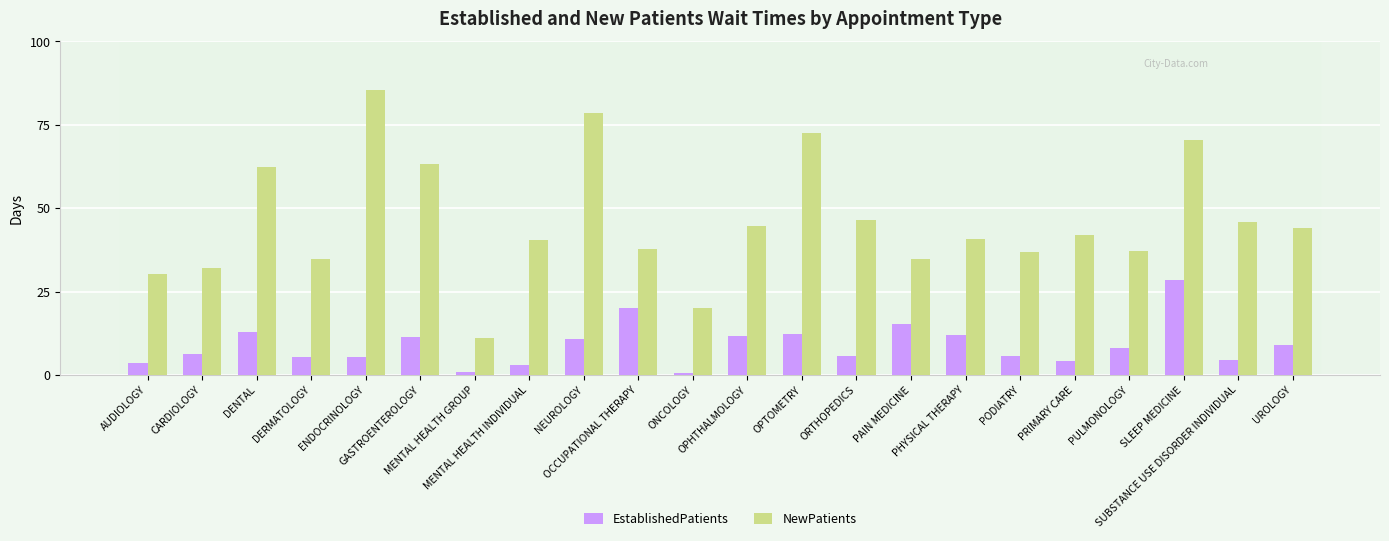

What is the label of the 15th bar from the left?

PAIN MEDICINE